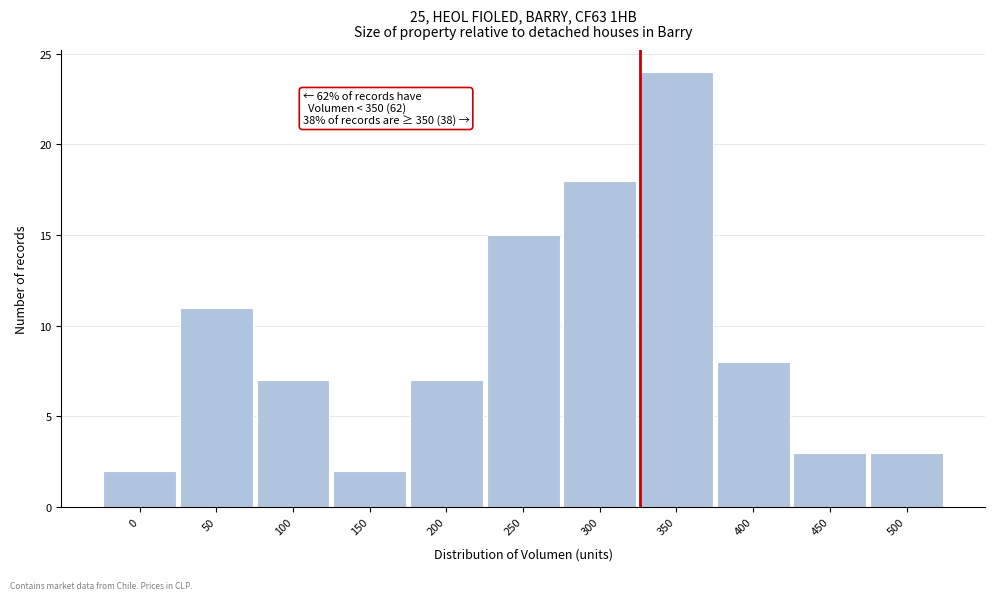

Reading left to right, extract all data points from this chart.

2	11	7	2	7	15	18	24	8	3	3